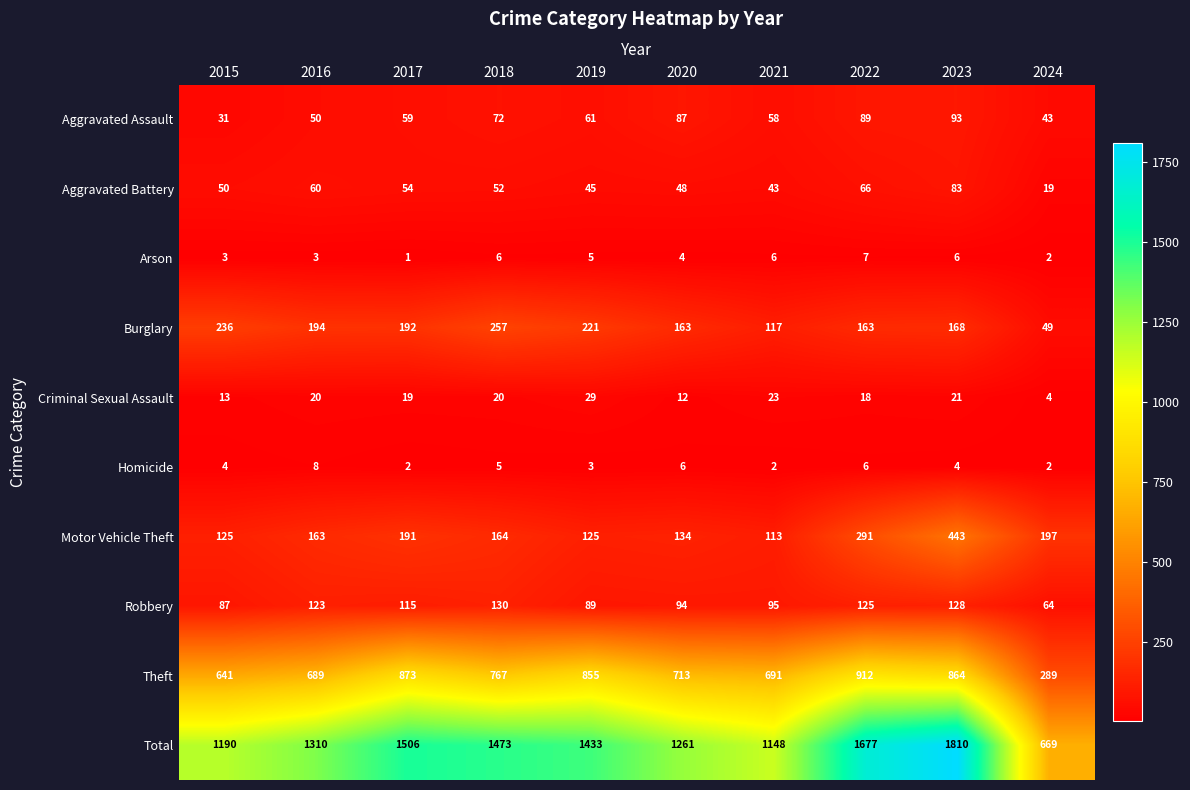

True or false: Theft has a value of 689 at 2016.

True